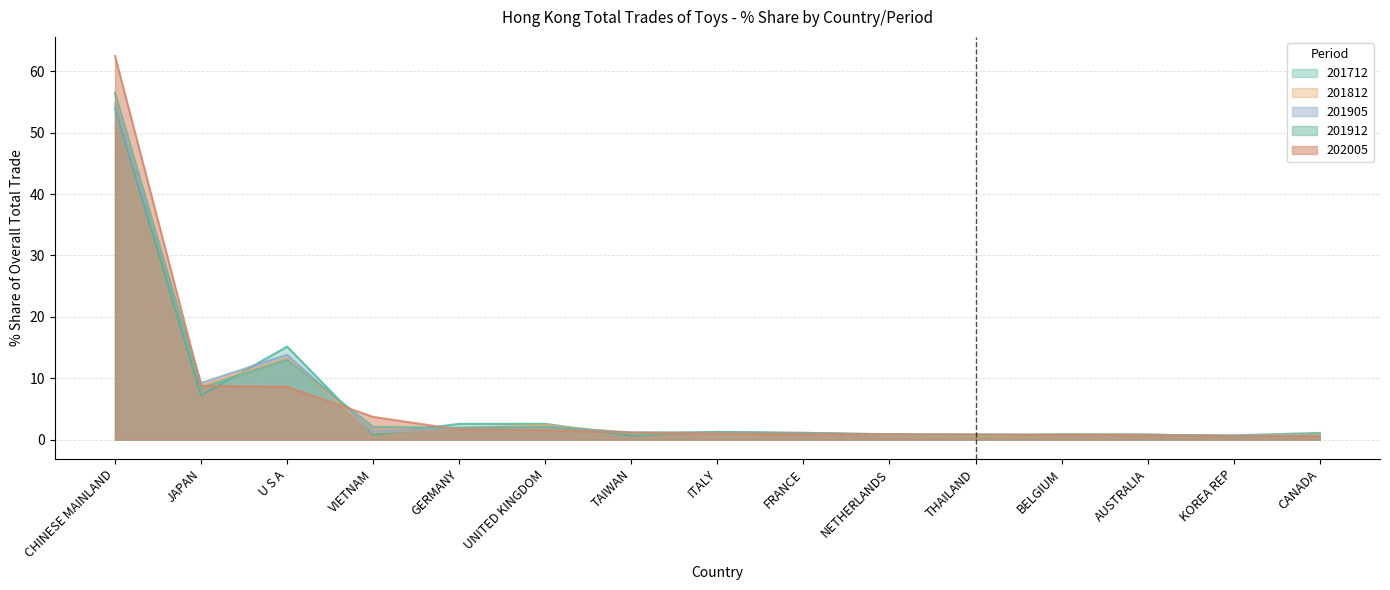

True or false: 201812 % Share has a value of 8.5 at U S A.

False